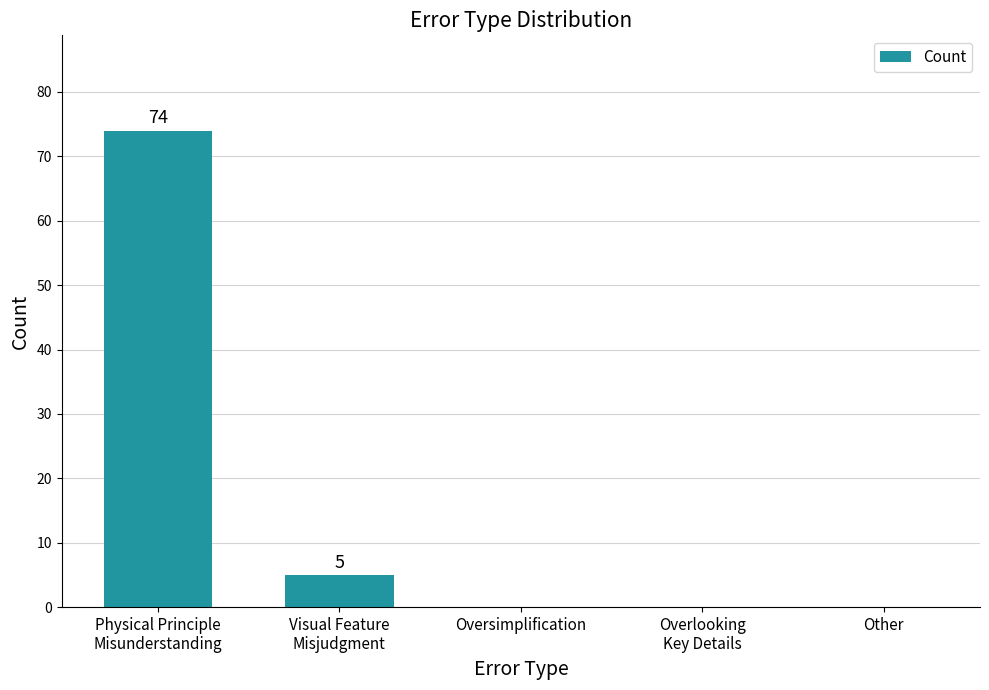

What is the average value?

16